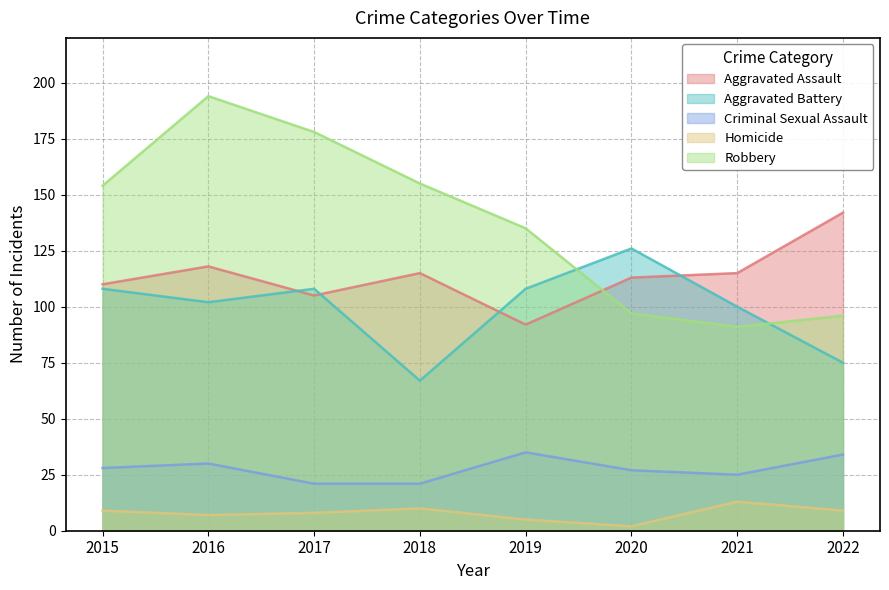

Reading left to right, transcribe all the data shown in this chart.

Aggravated Assault: 110	118	105	115	92	113	115	142
Aggravated Battery: 108	102	108	67	108	126	100	75
Criminal Sexual Assault: 28	30	21	21	35	27	25	34
Homicide: 9	7	8	10	5	2	13	9
Robbery: 154	194	178	155	135	97	91	96